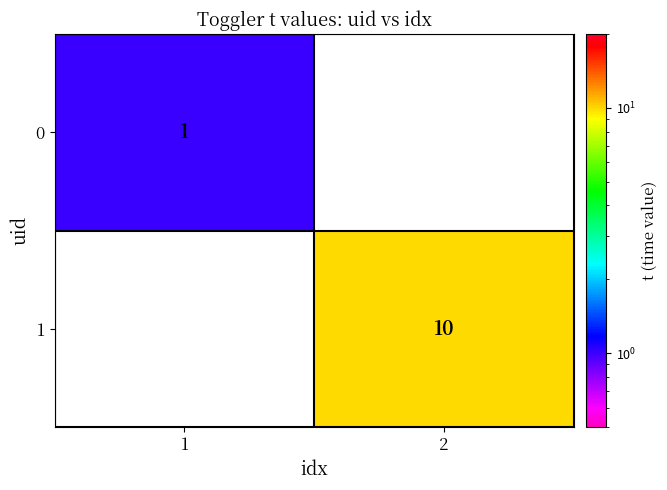

True or false: 1 has a value of 10 at 2.

True